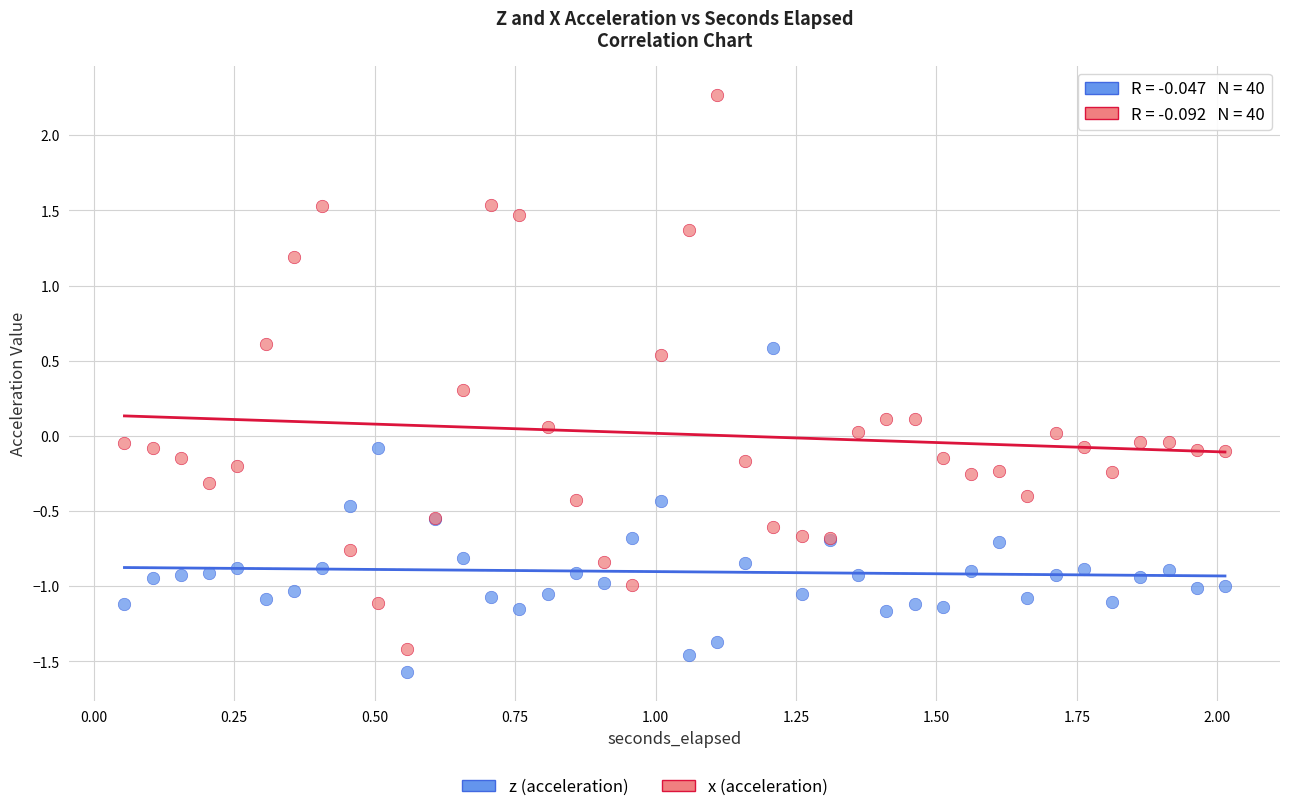

Which series reaches the maximum Y coordinate?

x (acceleration)